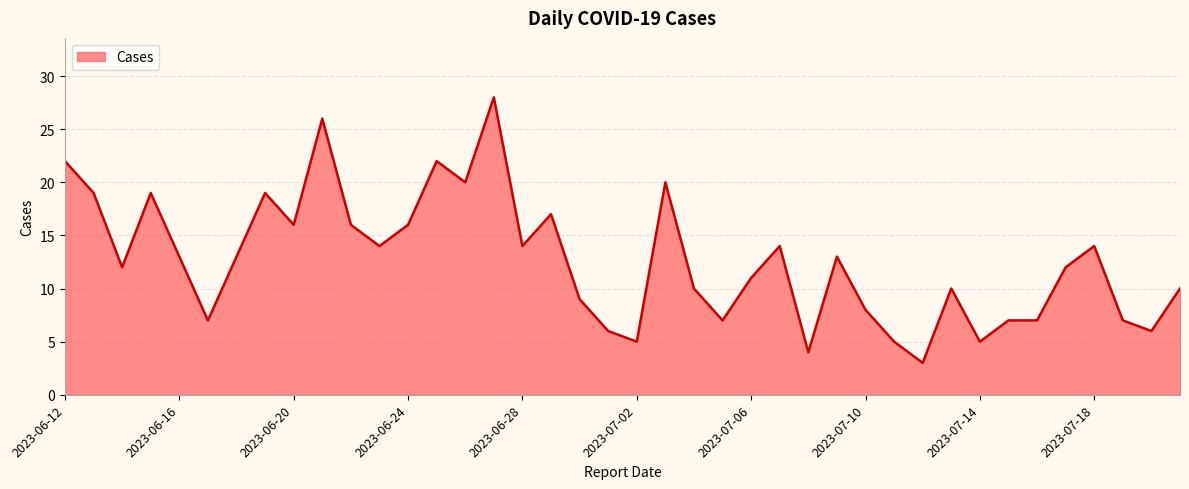

What is the maximum value shown in the chart?

28